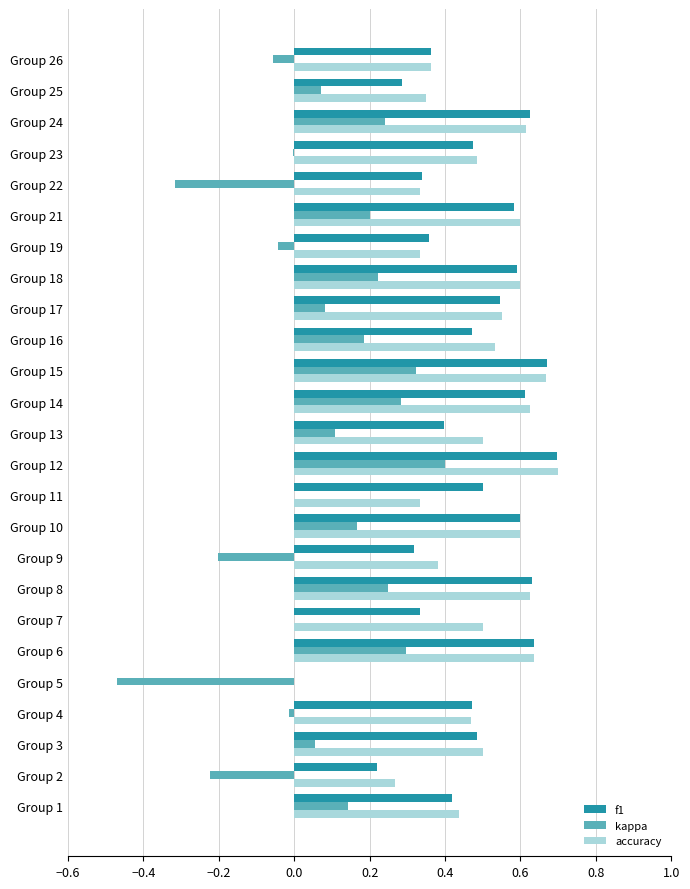

Is the value of kappa at Group 13 greater than the value of f1 at Group 26?

No